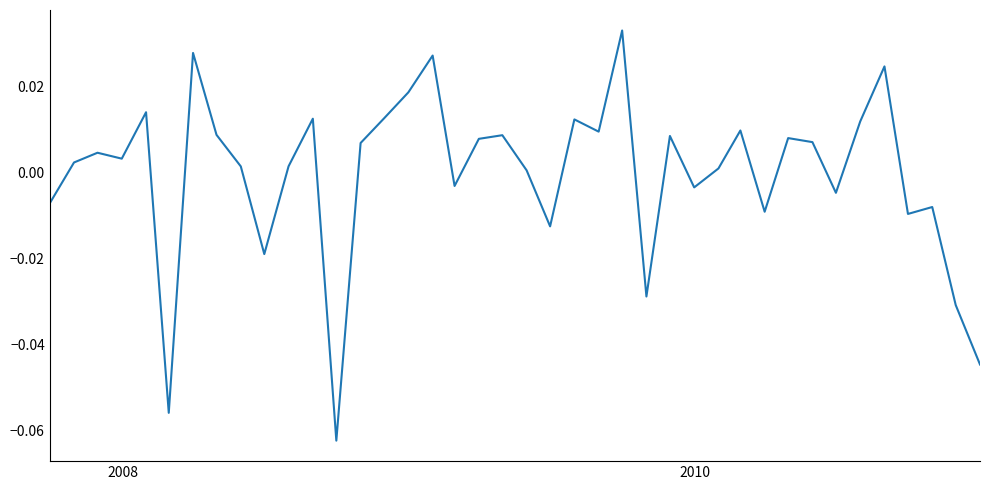

Is this an area chart (filled region under the line)?

No